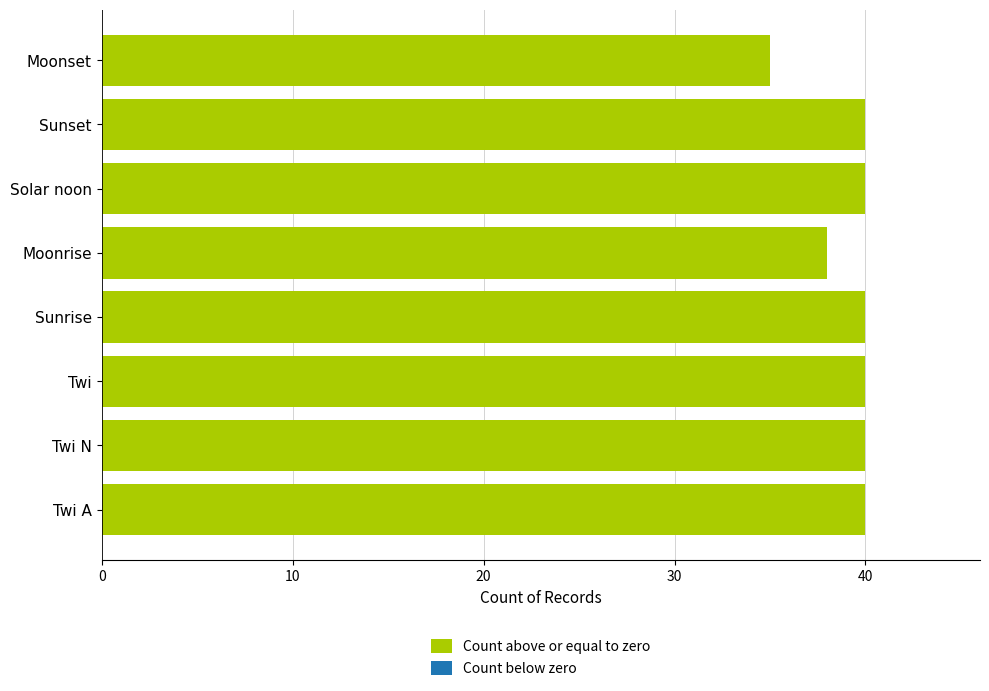

Is it true that the value at Twi is 21?

False